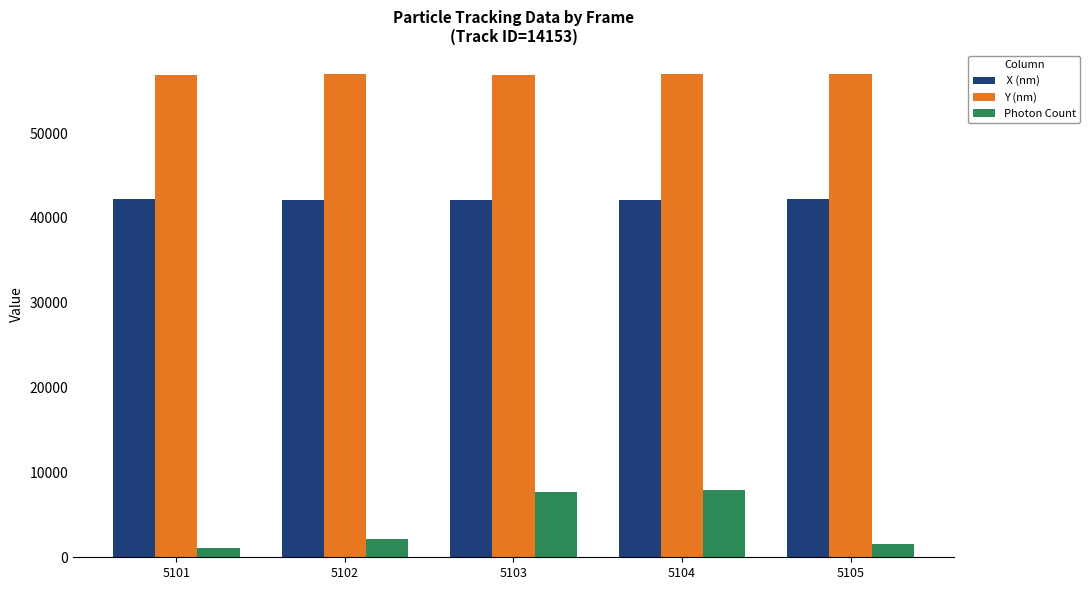

What is the greatest value displayed?

56937.3